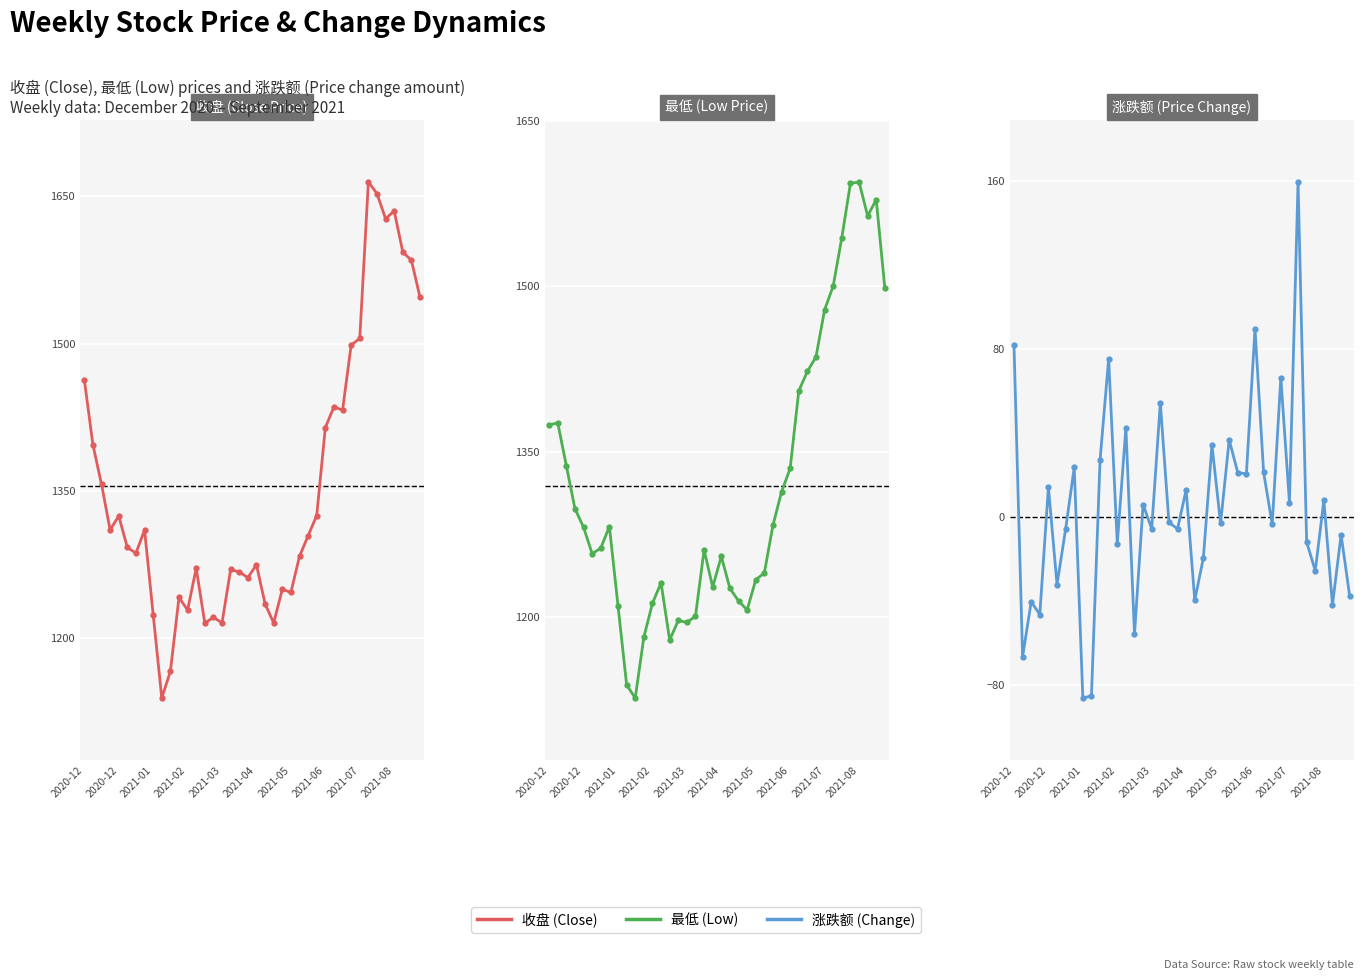

What is the value of the 最低 (Low Price) point at the 28th from the left?

1313.5